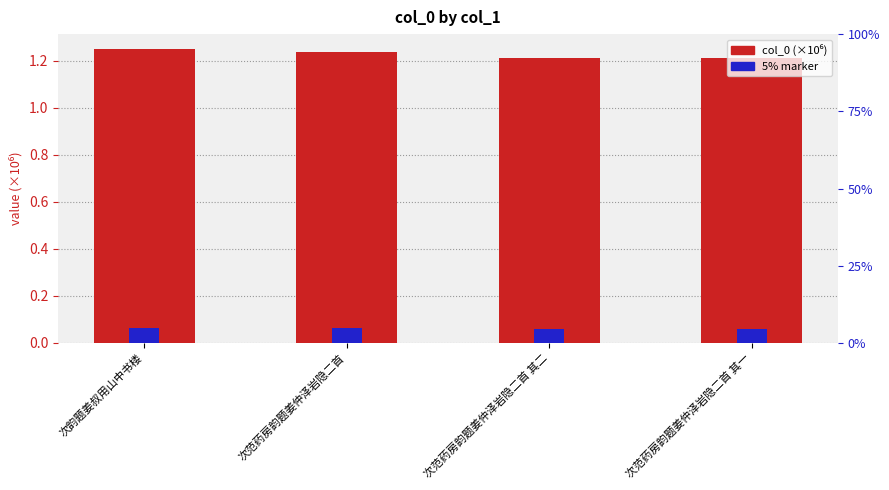

How many bars are there in total?

8